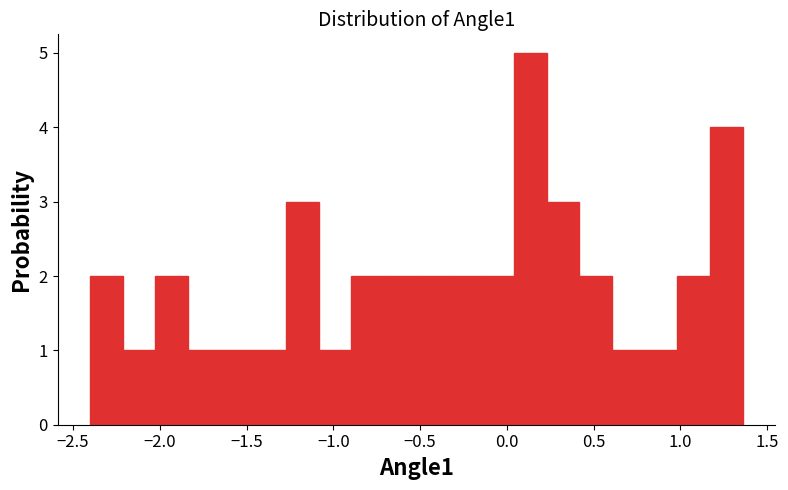

Read against the x-axis, roughly where is the centre of the tallest bar?

0.15